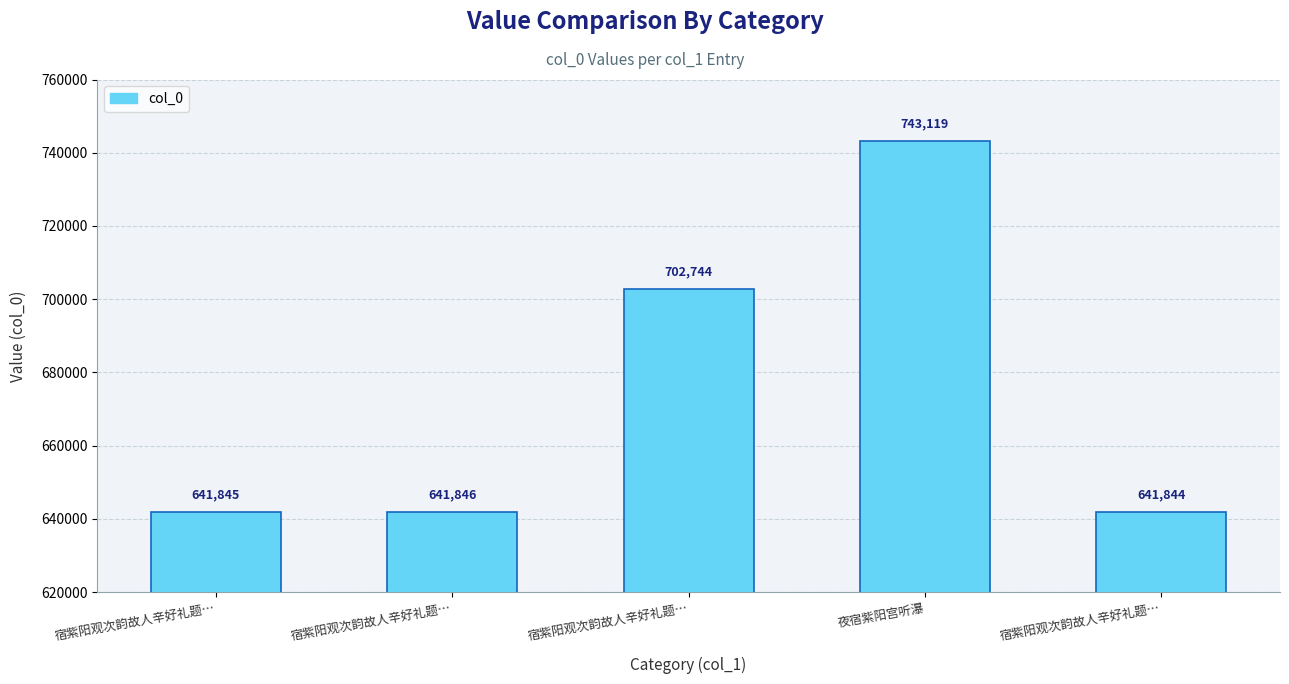

True or false: the data shows 743119 at 夜宿紫阳宫听瀑.

True